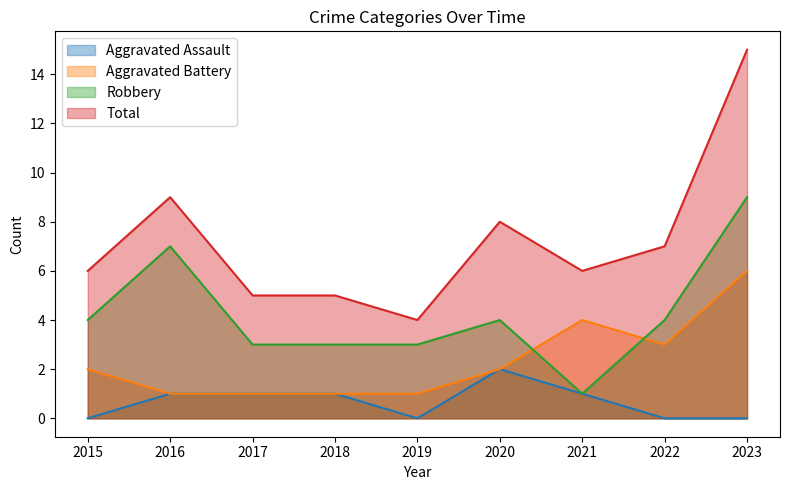

True or false: Robbery and Aggravated Assault intersect in this chart.

False